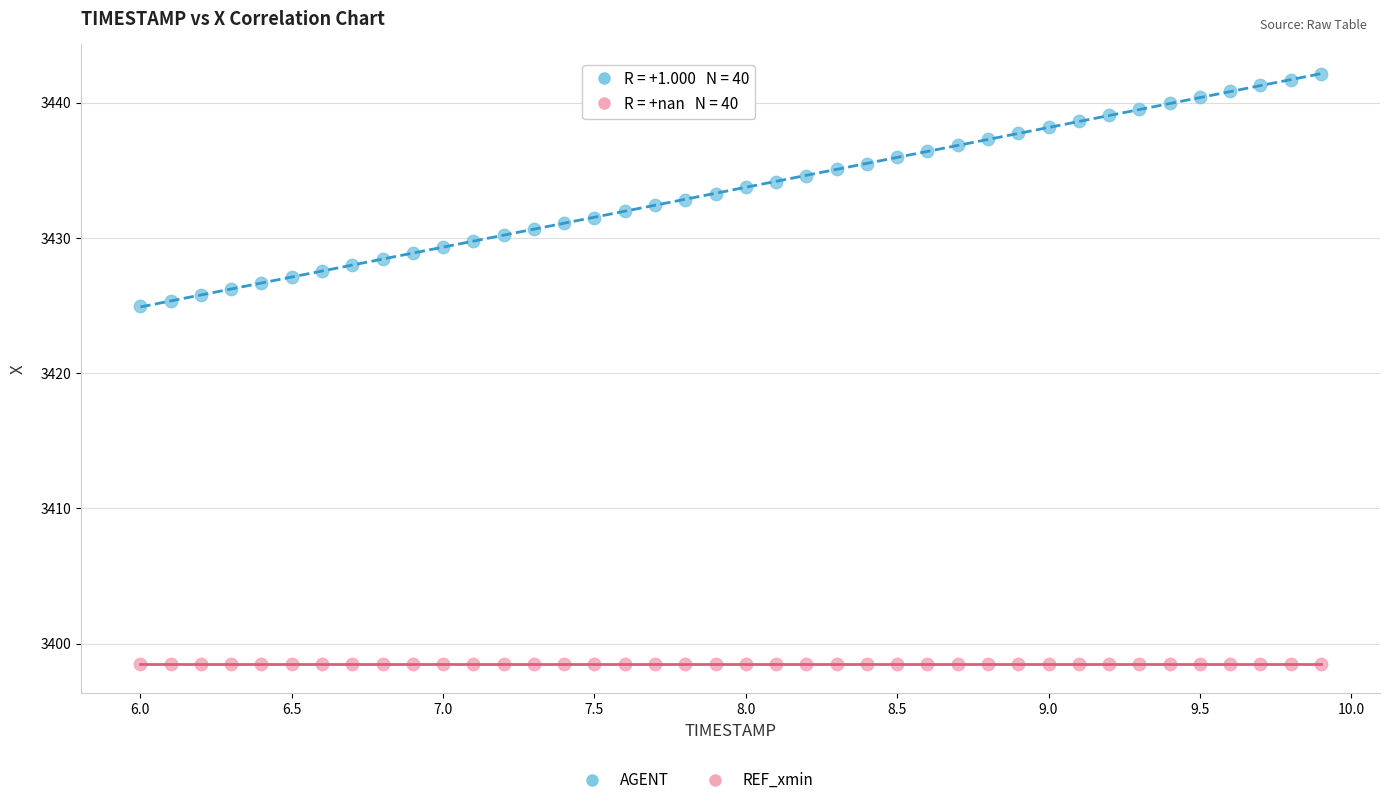

Which series contains the highest Y value?

AGENT